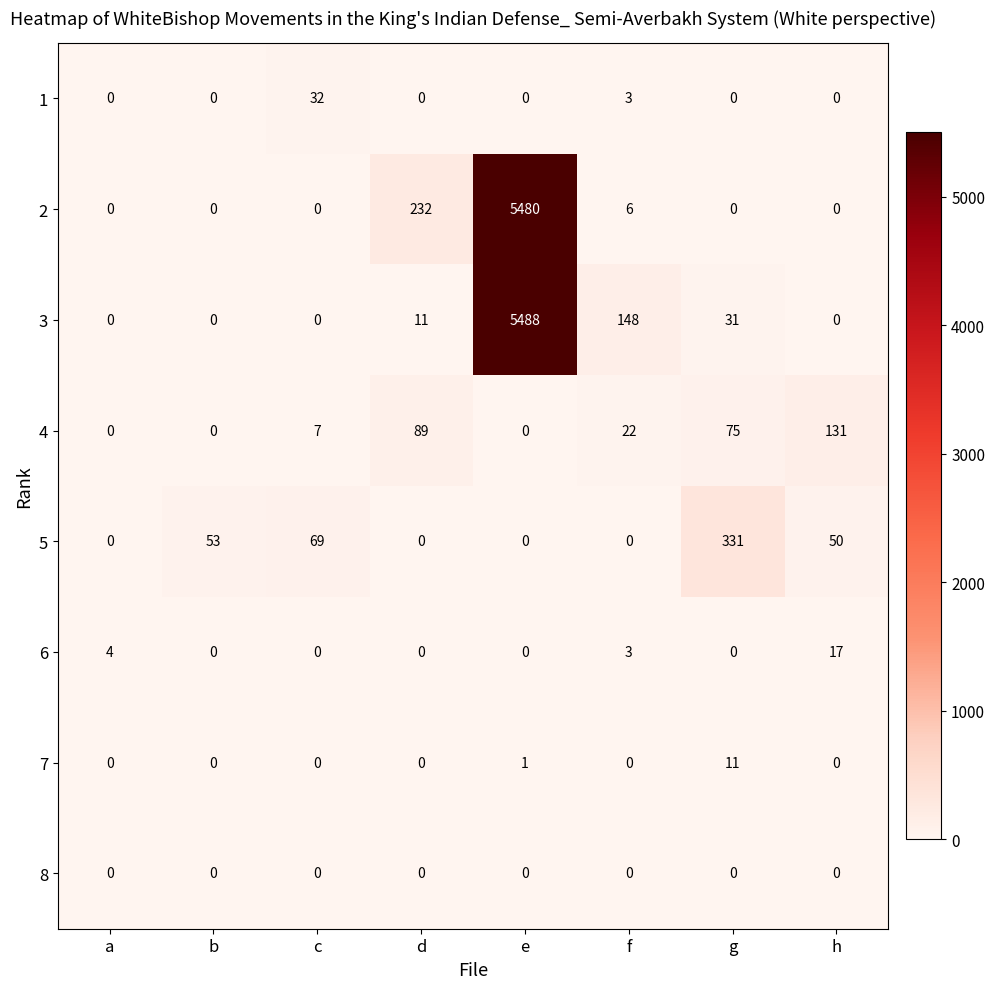

How many series are shown in this chart?

8